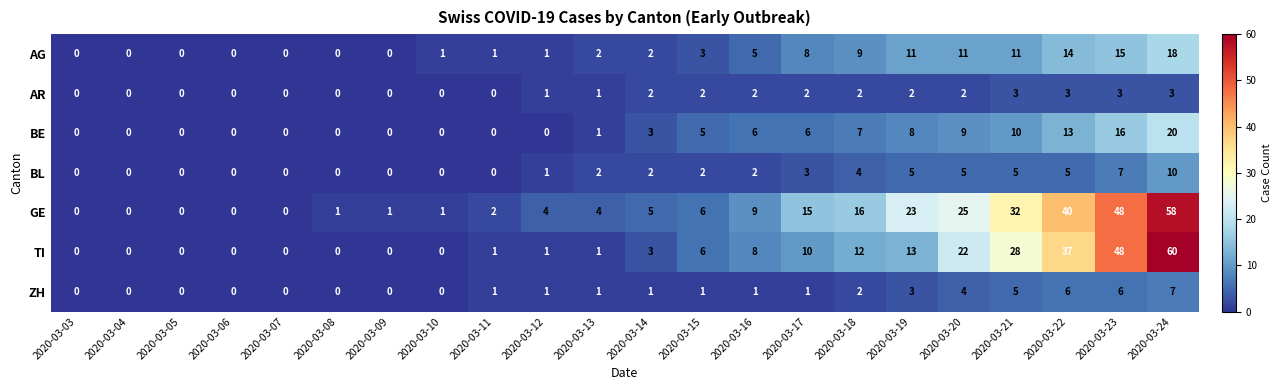

Where is TI nearest to the value 30?

2020-03-21